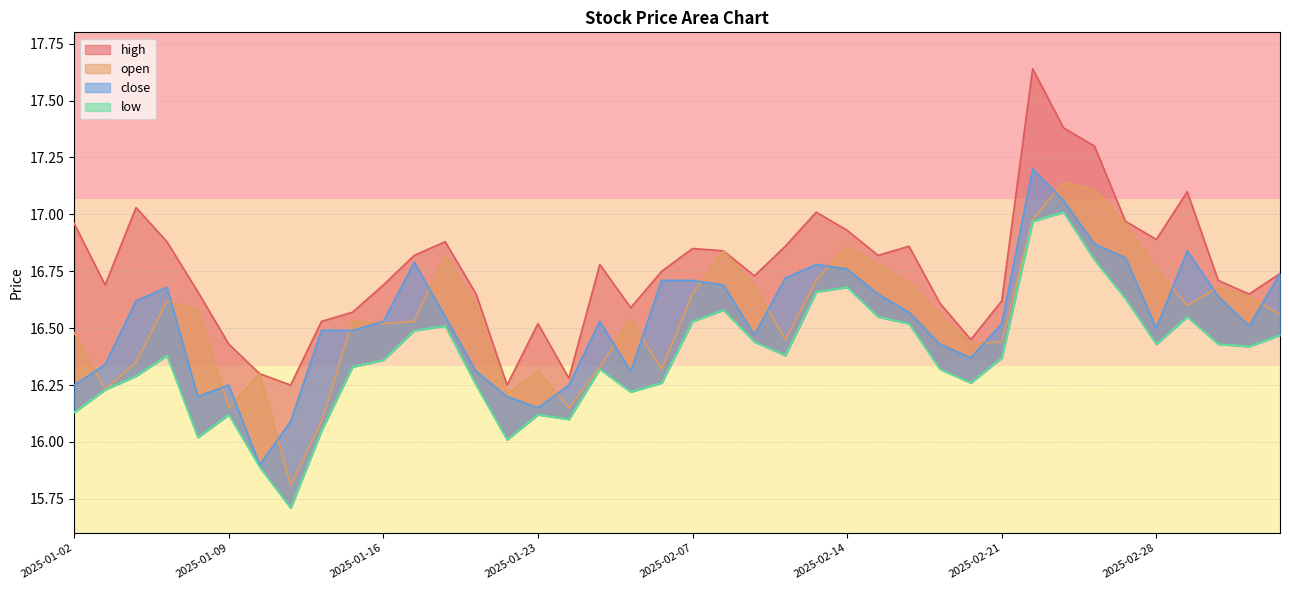

The value of close at 2025-02-10 is 16.7. True or false?

True